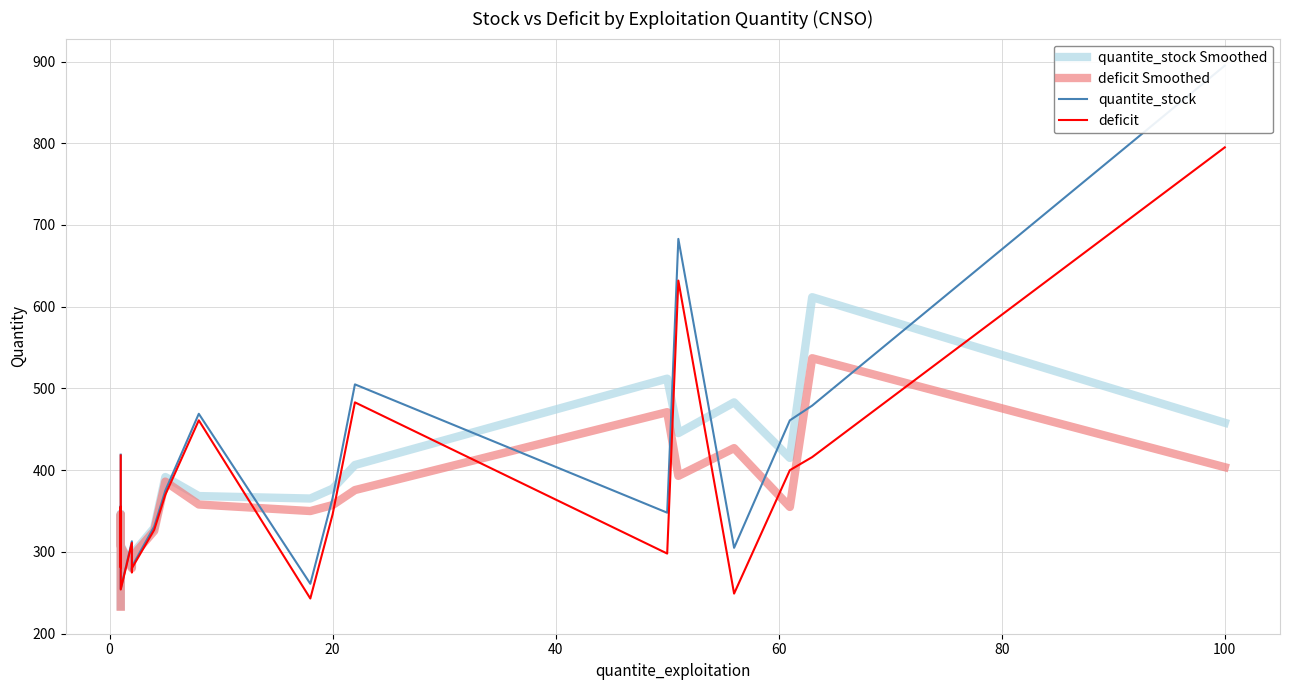

How many data points in quantite_stock are above 356?

9